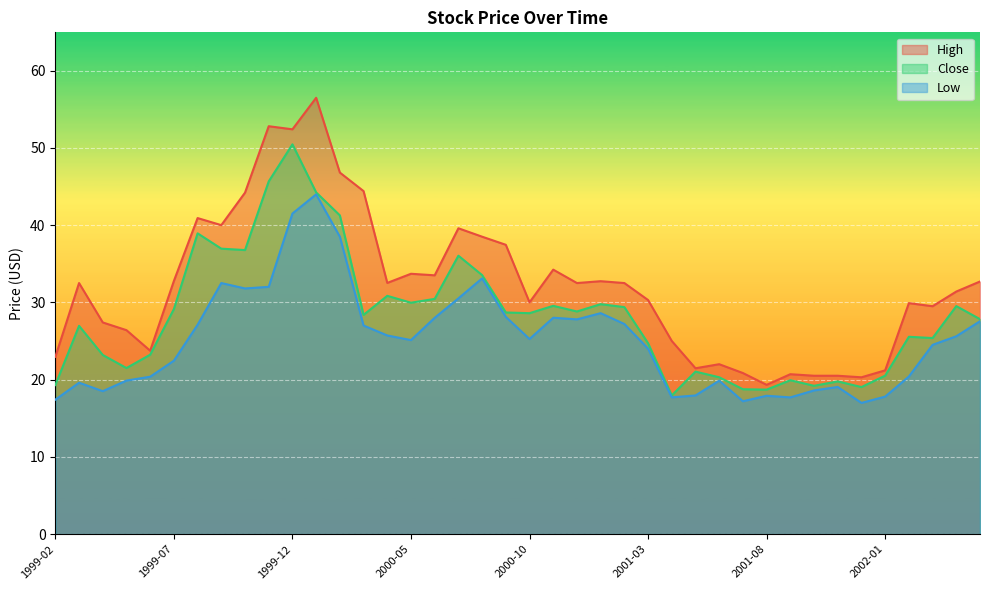

At which label does Low first exceed 25?

1999-08